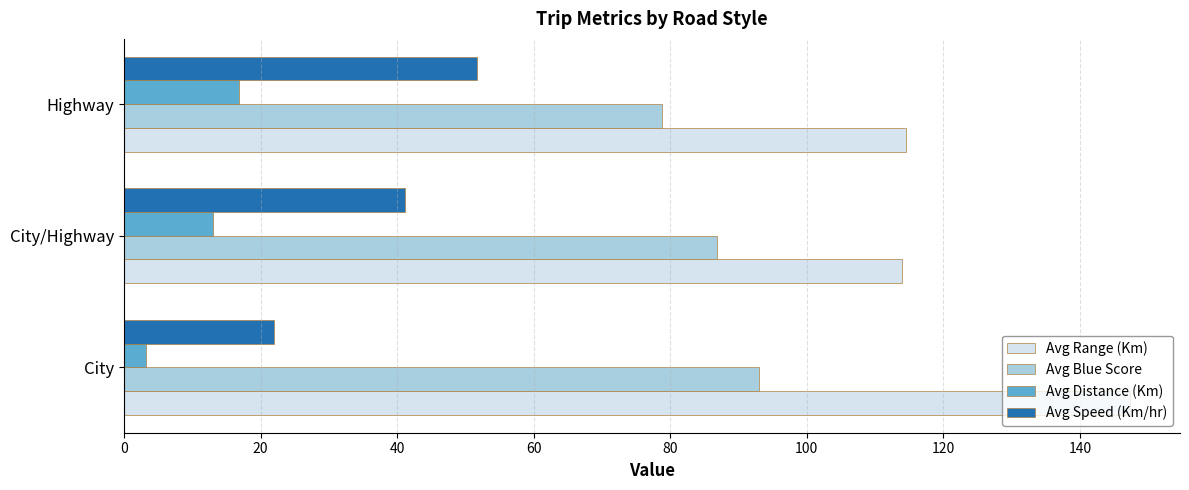

Which series has the largest total across all categories?

Avg Range (Km)